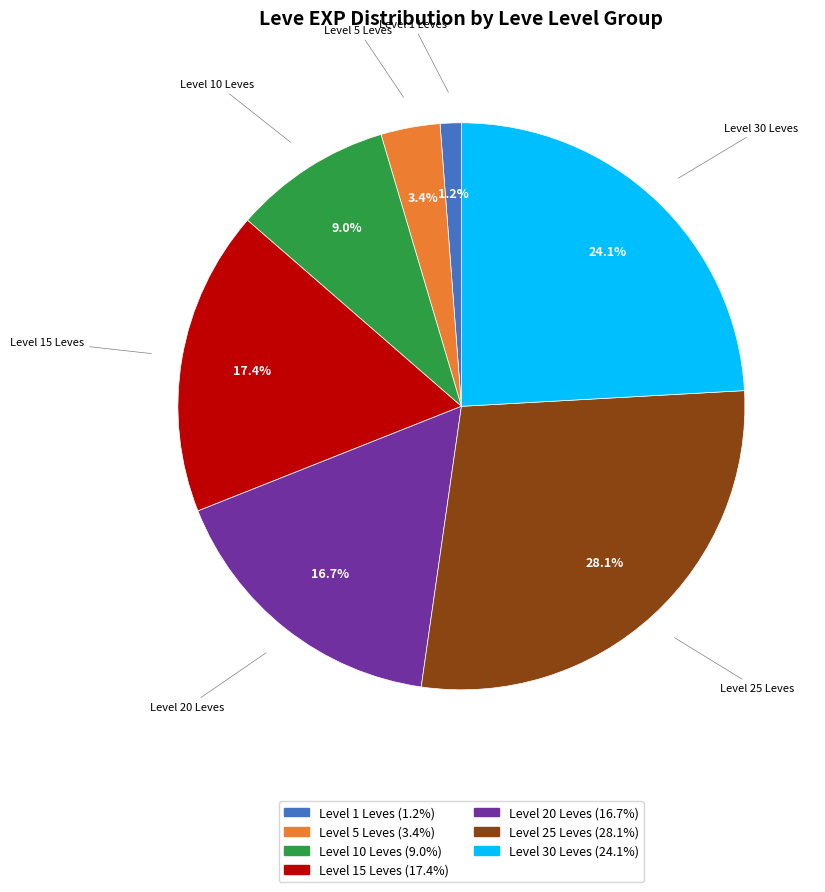

Is there a majority slice in this chart?

No